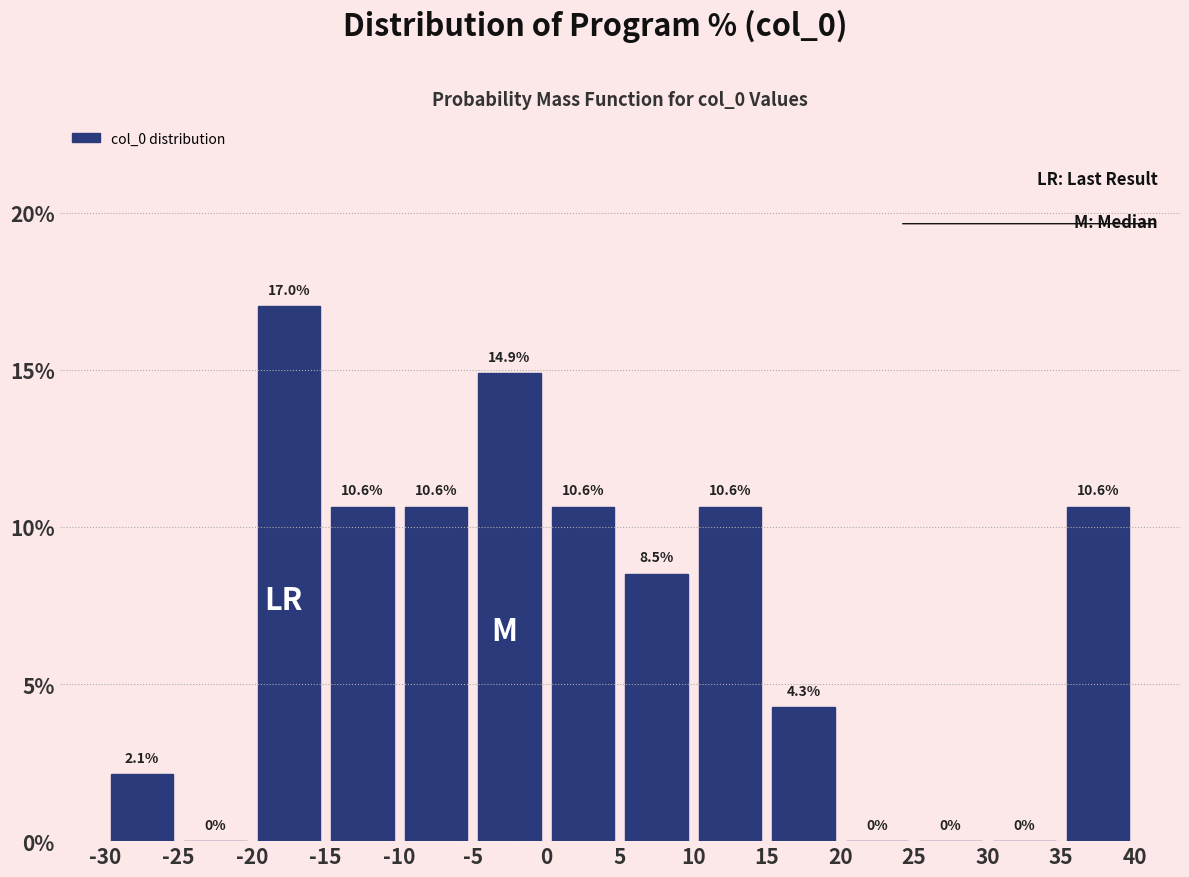

Reading left to right, list every bar in this chart as the range it spans on the x-axis followed by its height.

-30 to -25: 2.1
-25 to -20: 0.0
-20 to -15: 17.0
-15 to -10: 10.6
-10 to -5: 10.6
-5 to 0: 14.9
0 to 5: 10.6
5 to 10: 8.5
10 to 15: 10.6
15 to 20: 4.3
20 to 25: 0.0
25 to 30: 0.0
30 to 35: 0.0
35 to 40: 10.6